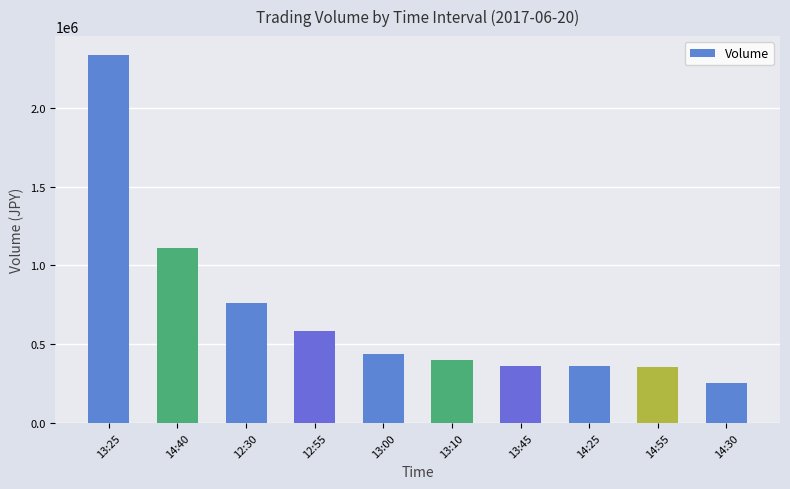

What is the difference between the maximum and minimum values?

2084600